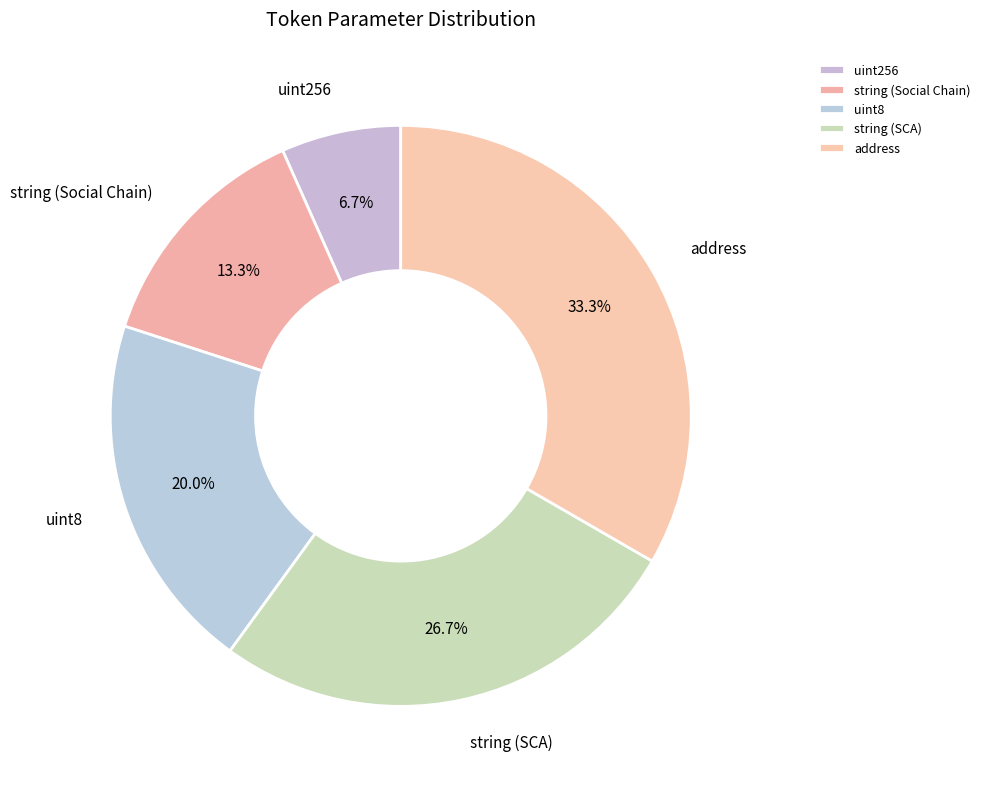

Combined, do string (SCA) and string (Social Chain) account for over 50%?

No